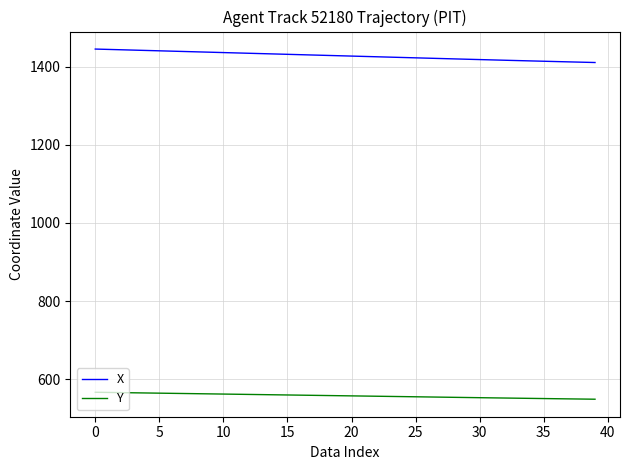

True or false: Y and X cross at least once.

False